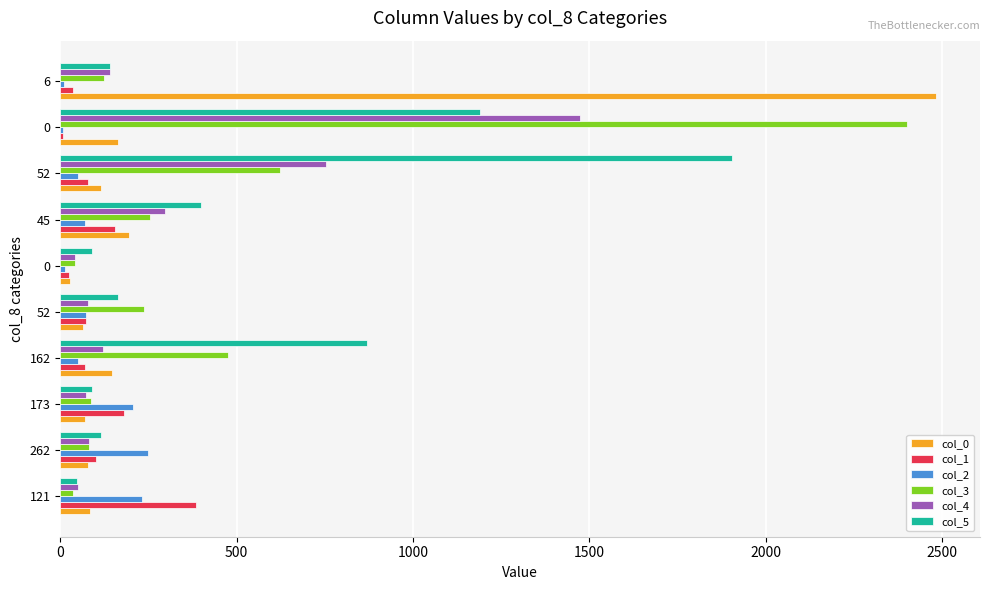

Reading left to right, list all the values displayed in this chart.

col_0: 84	78	69	146	64	28	196	115	165	2484
col_1: 384	102	181	69	73	24	156	80	9	36
col_2: 232	248	206	50	73	12	69	51	8	10
col_3: 36	82	86	477	237	42	254	622	2401	124
col_4: 49	82	73	121	78	42	298	753	1474	142
col_5: 47	116	89	871	165	90	398	1904	1190	141